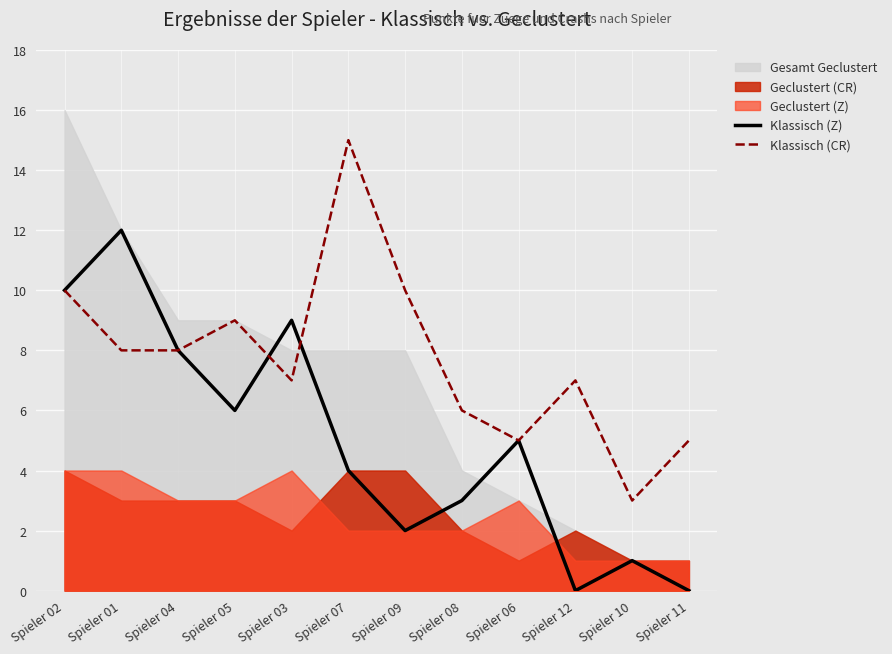

Which category has the lowest value in the Klassisch (Z) series?

Spieler 12